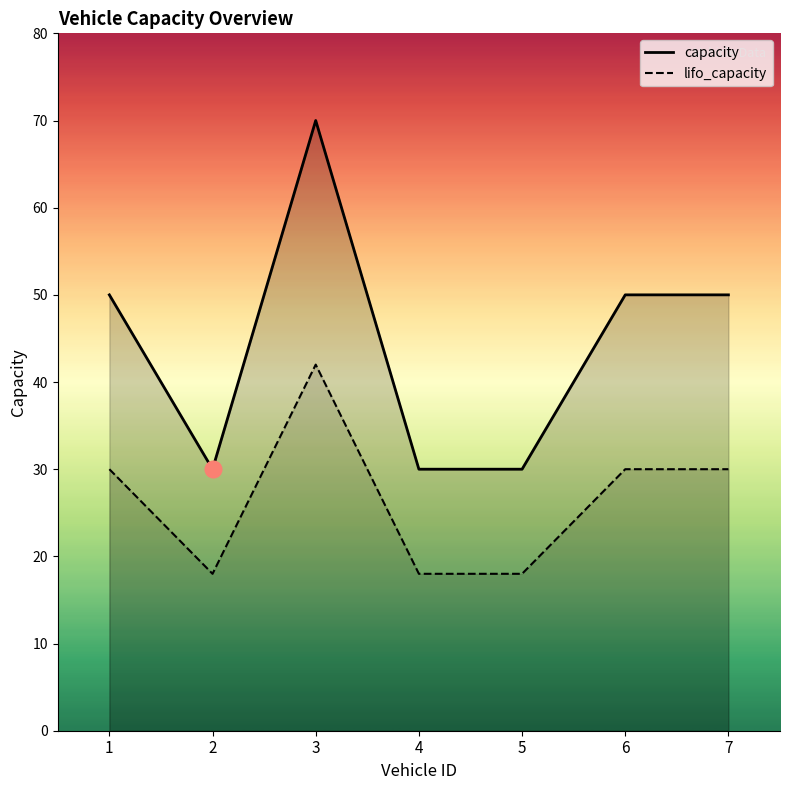

At which label is capacity closest to 50?

1